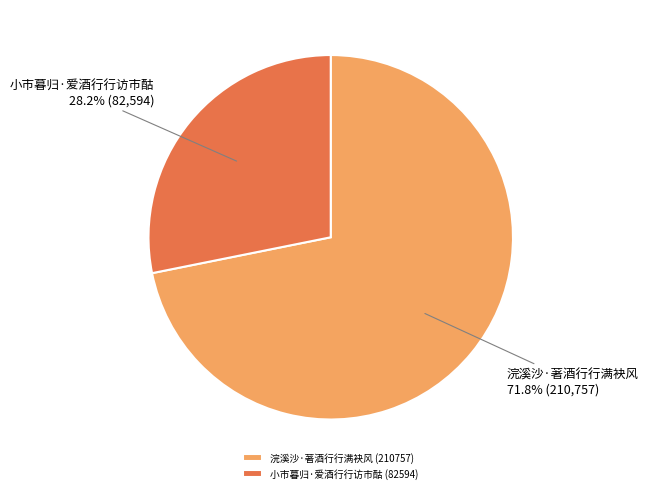

How many slices are in this pie chart?

2